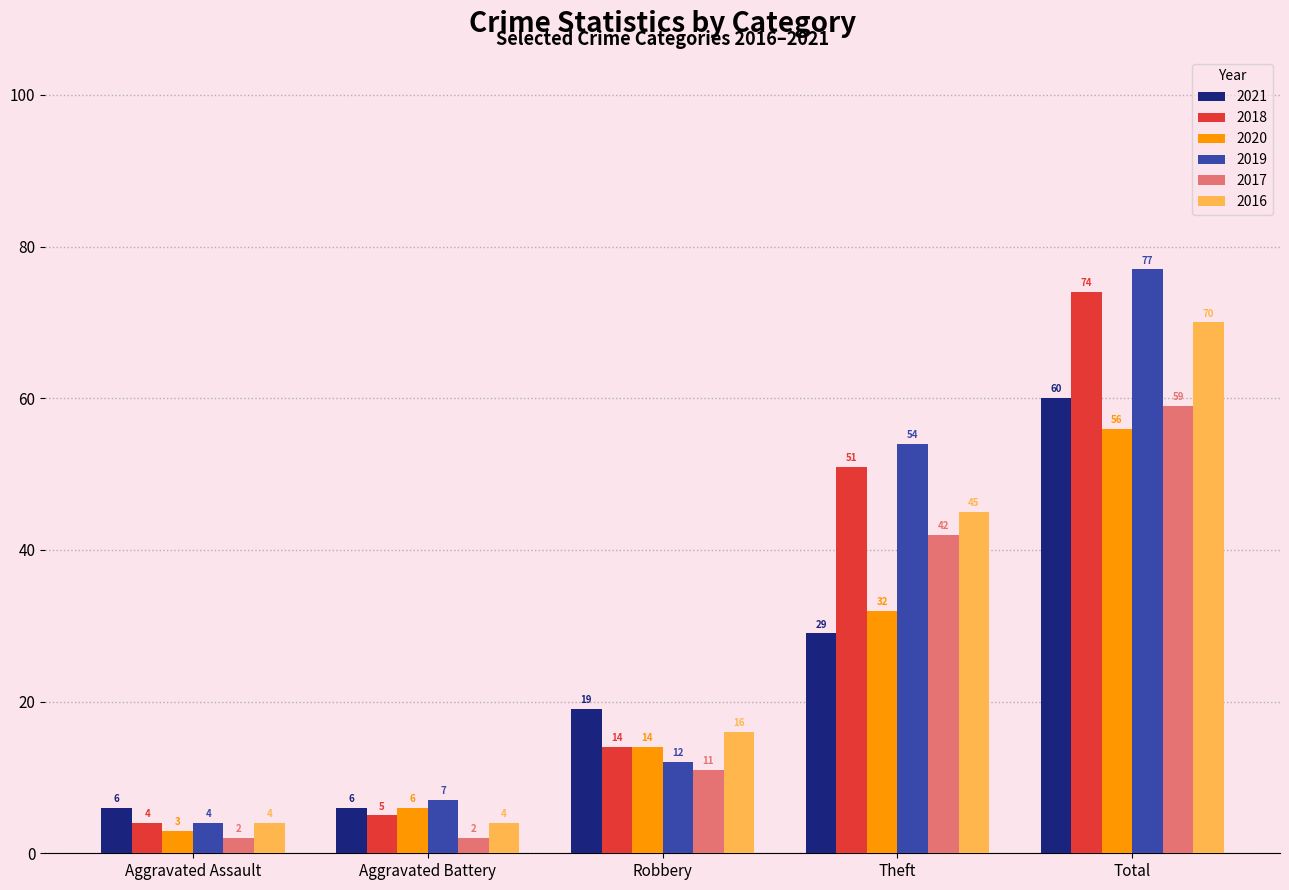

What is the value of the 2016 bar at the 1st from the left?

4